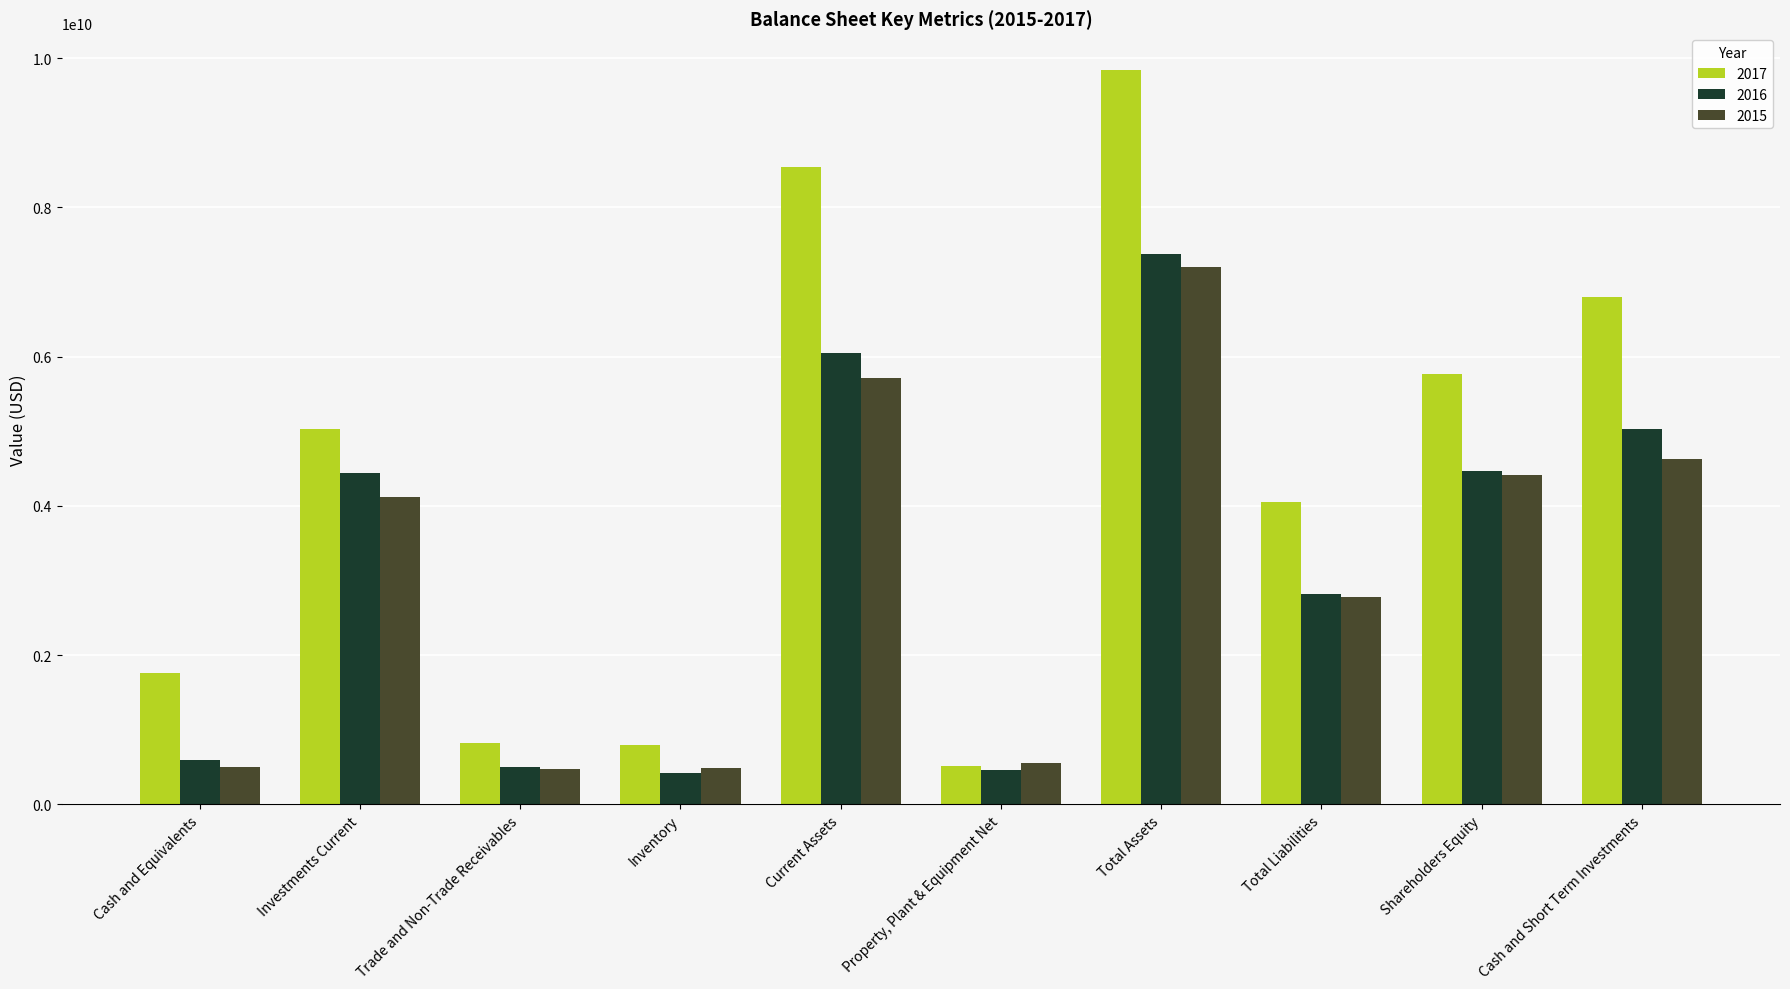

What is the spread (max minus min) of values at Property, Plant & Equipment Net?

91000000